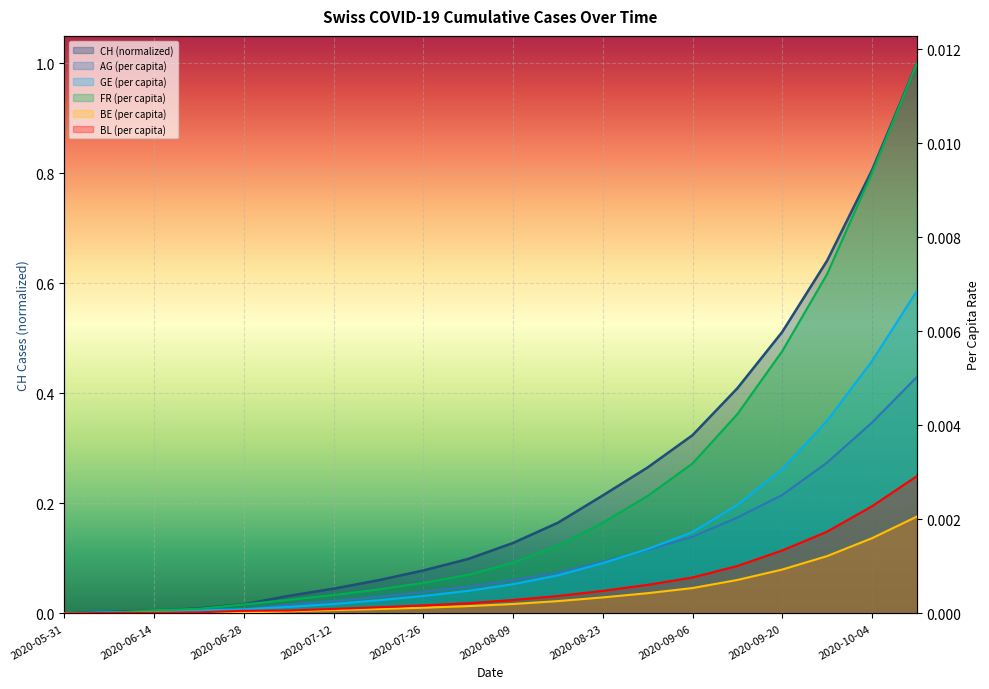

Reading right to left, transcribe all the data shown in this chart.

CH: 2020-10-11=1.0	2020-10-04=0.8	2020-09-27=0.6	2020-09-20=0.5	2020-09-13=0.4	2020-09-06=0.3	2020-08-30=0.3	2020-08-23=0.2	2020-08-16=0.2	2020-08-09=0.1	2020-08-02=0.1	2020-07-26=0.1	2020-07-19=0.1	2020-07-12=0.0	2020-07-05=0.0	2020-06-28=0.0	2020-06-21=0.0	2020-06-14=0.0	2020-06-07=0.0	2020-05-31=0.0
AG_pc: 2020-10-11=0.0	2020-10-04=0.0	2020-09-27=0.0	2020-09-20=0.0	2020-09-13=0.0	2020-09-06=0.0	2020-08-30=0.0	2020-08-23=0.0	2020-08-16=0.0	2020-08-09=0.0	2020-08-02=0.0	2020-07-26=0.0	2020-07-19=0.0	2020-07-12=0.0	2020-07-05=0.0	2020-06-28=0.0	2020-06-21=0.0	2020-06-14=0.0	2020-06-07=0.0	2020-05-31=0.0
GE_pc: 2020-10-11=0.0	2020-10-04=0.0	2020-09-27=0.0	2020-09-20=0.0	2020-09-13=0.0	2020-09-06=0.0	2020-08-30=0.0	2020-08-23=0.0	2020-08-16=0.0	2020-08-09=0.0	2020-08-02=0.0	2020-07-26=0.0	2020-07-19=0.0	2020-07-12=0.0	2020-07-05=0.0	2020-06-28=0.0	2020-06-21=0.0	2020-06-14=0.0	2020-06-07=0.0	2020-05-31=0.0
FR_pc: 2020-10-11=0.0	2020-10-04=0.0	2020-09-27=0.0	2020-09-20=0.0	2020-09-13=0.0	2020-09-06=0.0	2020-08-30=0.0	2020-08-23=0.0	2020-08-16=0.0	2020-08-09=0.0	2020-08-02=0.0	2020-07-26=0.0	2020-07-19=0.0	2020-07-12=0.0	2020-07-05=0.0	2020-06-28=0.0	2020-06-21=0.0	2020-06-14=0.0	2020-06-07=0.0	2020-05-31=0.0
BE_pc: 2020-10-11=0.0	2020-10-04=0.0	2020-09-27=0.0	2020-09-20=0.0	2020-09-13=0.0	2020-09-06=0.0	2020-08-30=0.0	2020-08-23=0.0	2020-08-16=0.0	2020-08-09=0.0	2020-08-02=0.0	2020-07-26=0.0	2020-07-19=0.0	2020-07-12=0.0	2020-07-05=0.0	2020-06-28=0.0	2020-06-21=0.0	2020-06-14=0.0	2020-06-07=0.0	2020-05-31=0.0
BL_pc: 2020-10-11=0.0	2020-10-04=0.0	2020-09-27=0.0	2020-09-20=0.0	2020-09-13=0.0	2020-09-06=0.0	2020-08-30=0.0	2020-08-23=0.0	2020-08-16=0.0	2020-08-09=0.0	2020-08-02=0.0	2020-07-26=0.0	2020-07-19=0.0	2020-07-12=0.0	2020-07-05=0.0	2020-06-28=0.0	2020-06-21=0.0	2020-06-14=0.0	2020-06-07=0.0	2020-05-31=0.0